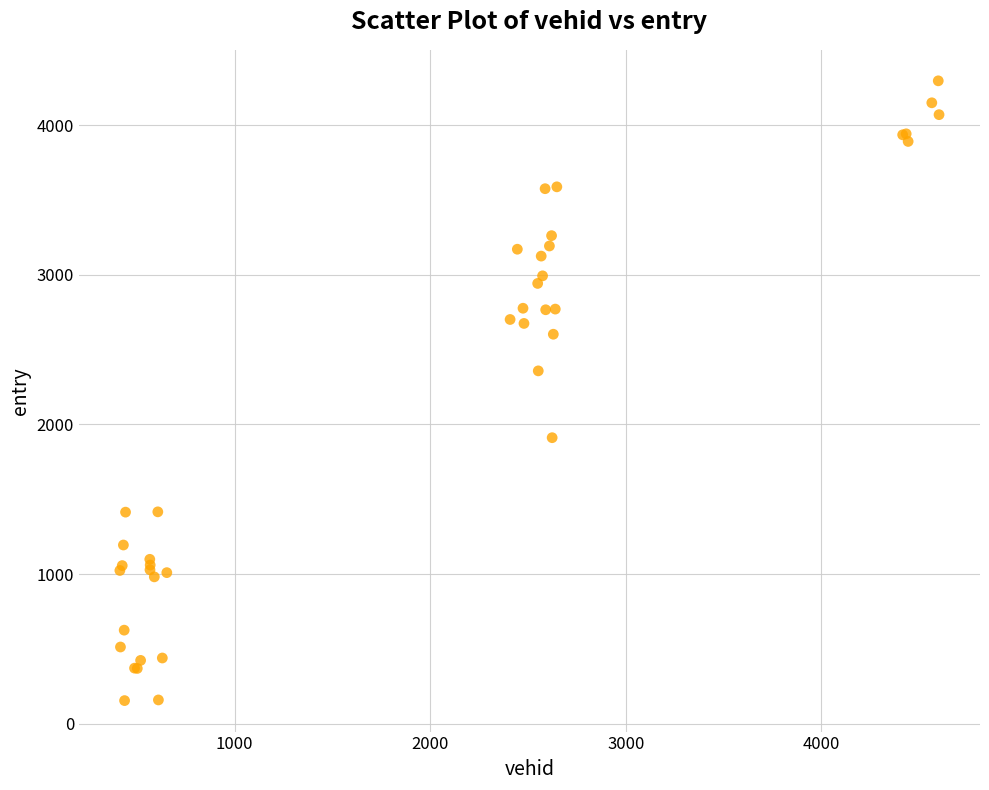

What Y value in the scatter plot is closest to 2224?

2357.5